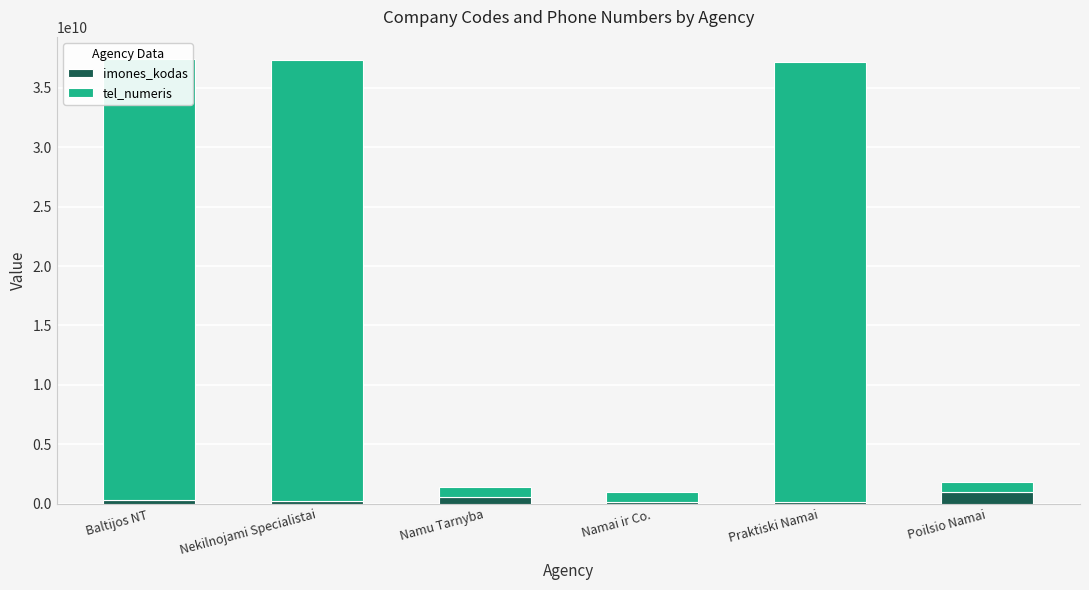

What is the average value of the imones_kodas series?

394035797